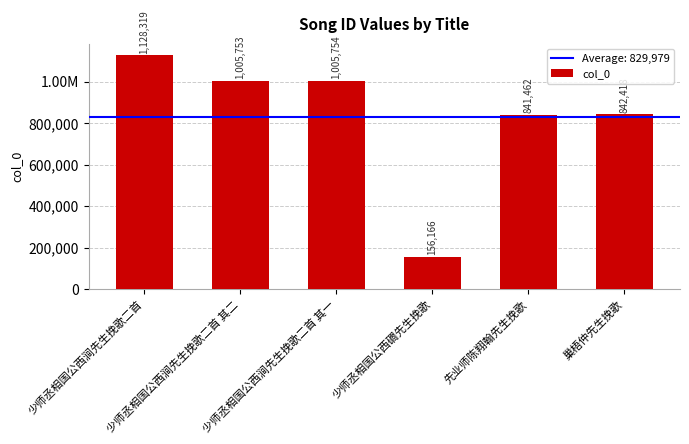

What position from the left is 少师丞相国公西涧先生挽歌二首 其二?

2